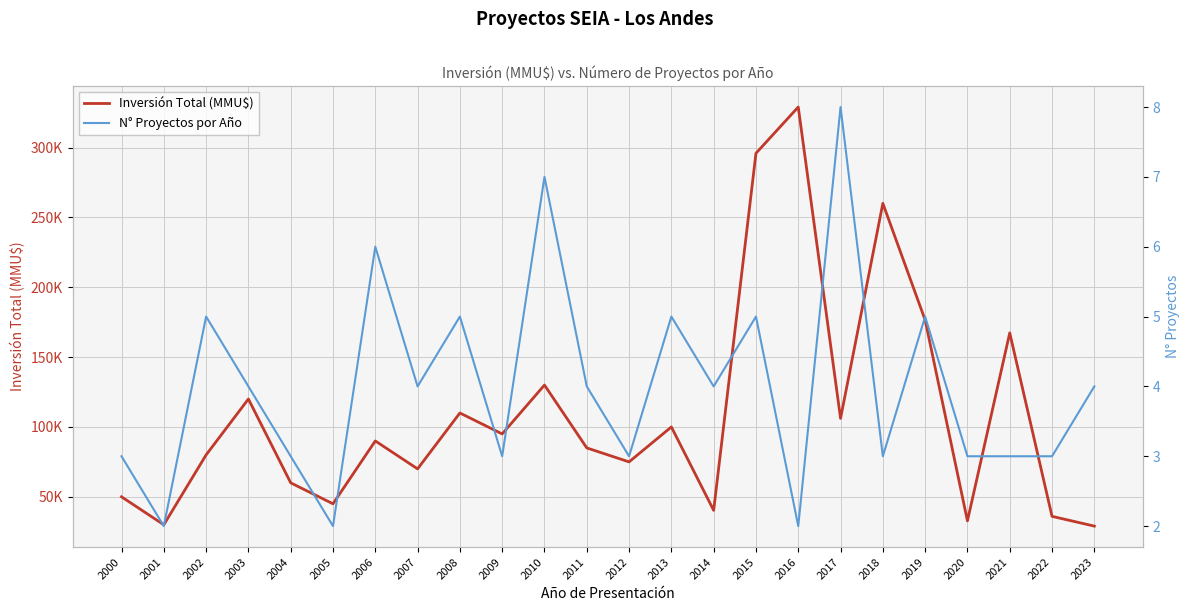

The value of N° Proyectos por Año at 2023 is 2. True or false?

False